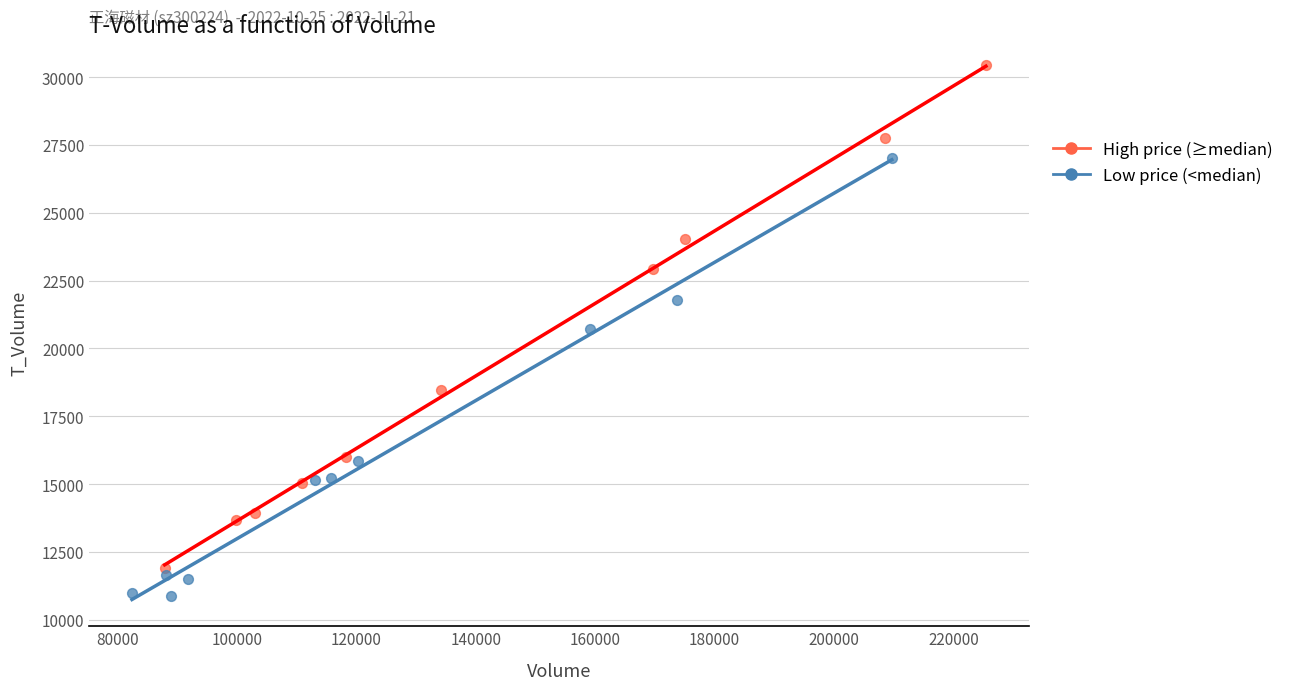

Which series reaches the minimum Y coordinate?

Low price (<median)